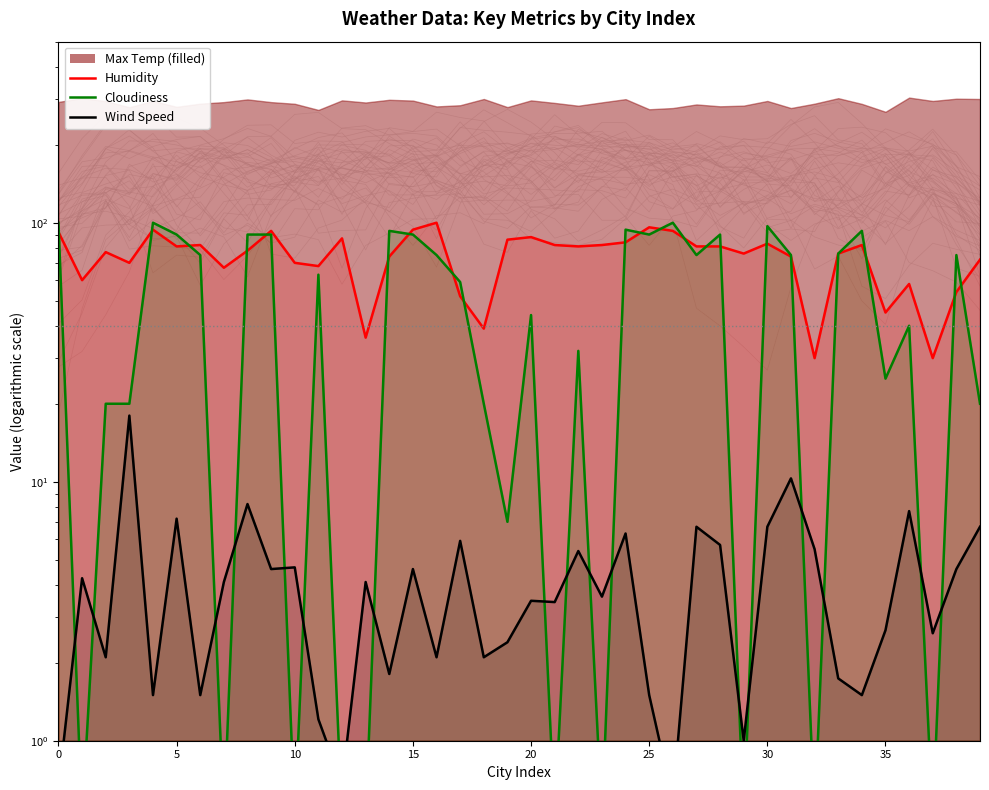

At which category is the sum across all series the highest?

4